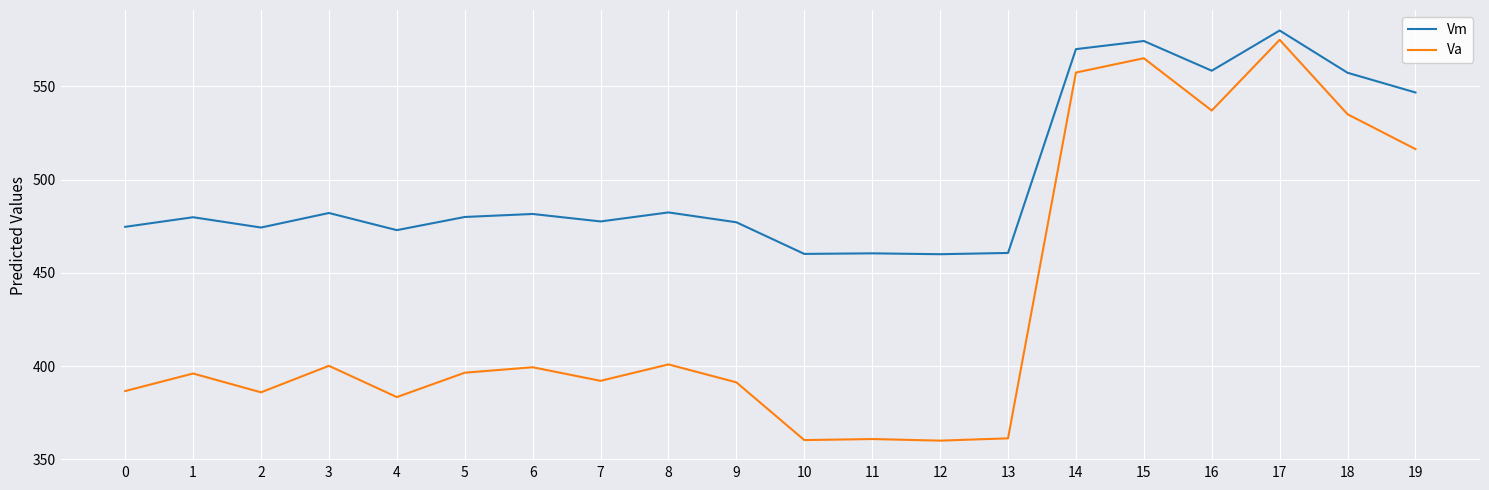

What is the greatest value displayed?

580.0